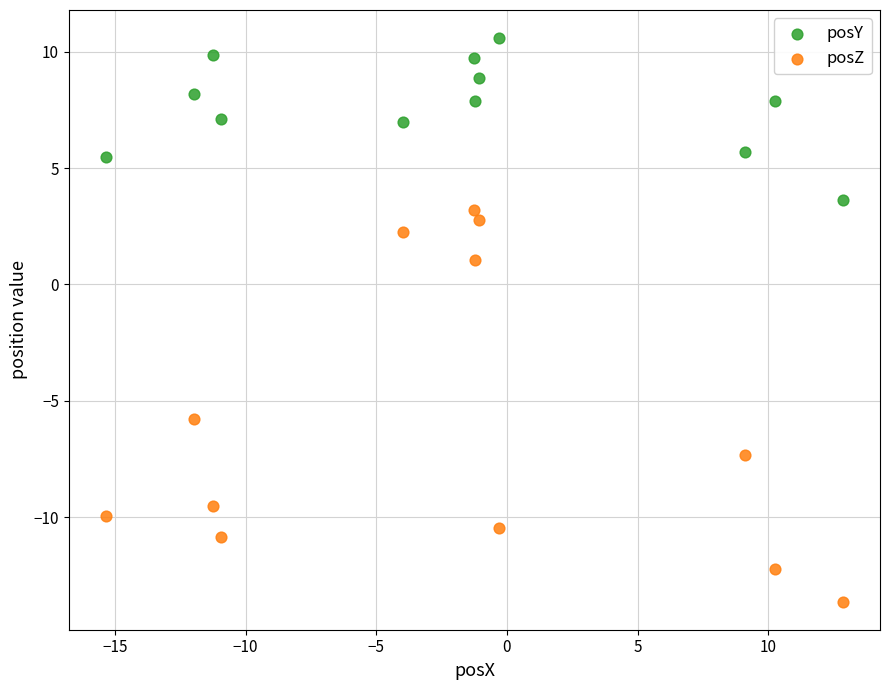

Across all series, what Y value is closest to -1?

1.1